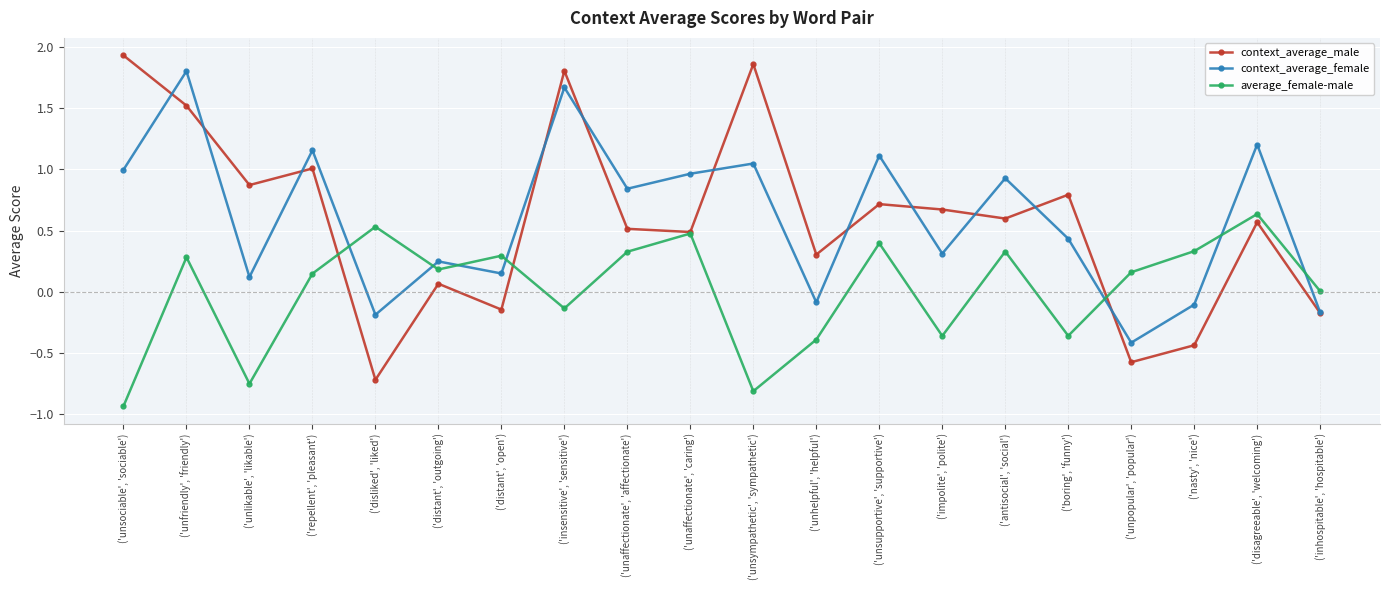

Is the value of context_average_male at ('unaffectionate', 'affectionate') greater than the value of context_average_female at ('antisocial', 'social')?

No